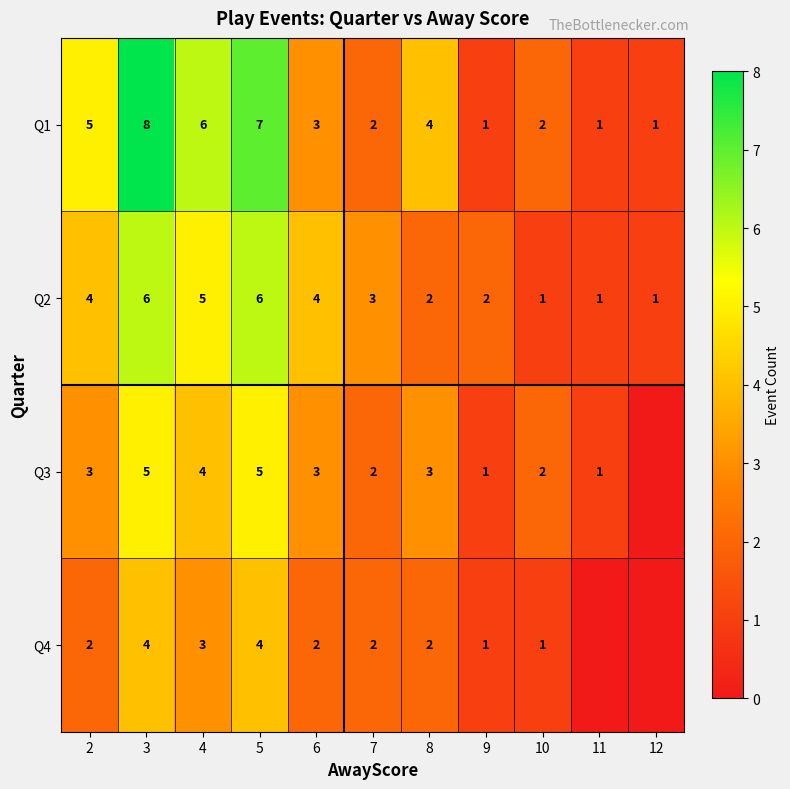

What is the difference between the highest and lowest values at 2?

3